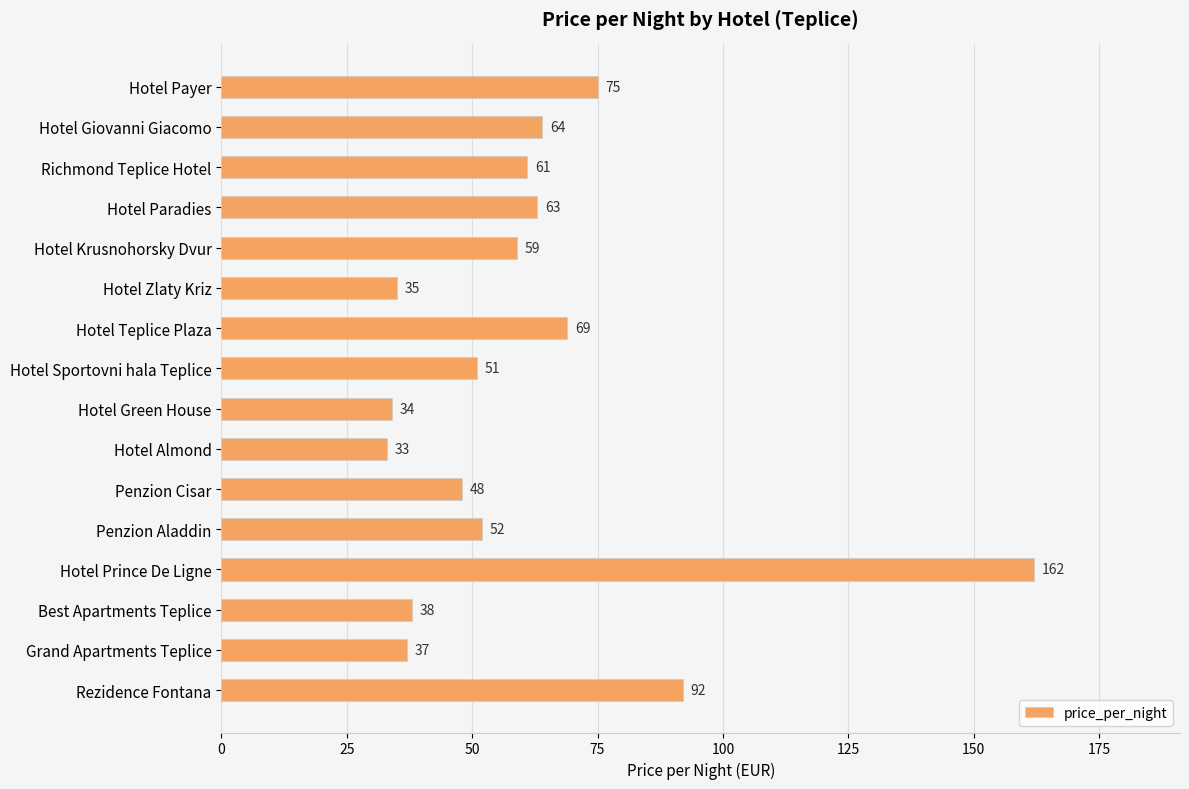

The chart shows a value of 52 at Penzion Aladdin. True or false?

True